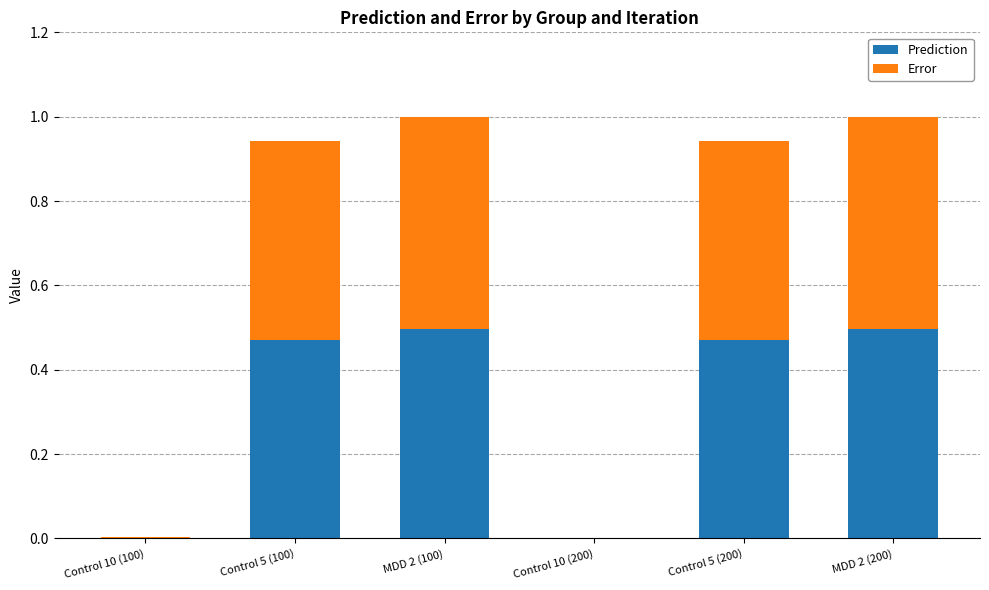

What are all the series names shown in the legend?

Prediction, Error